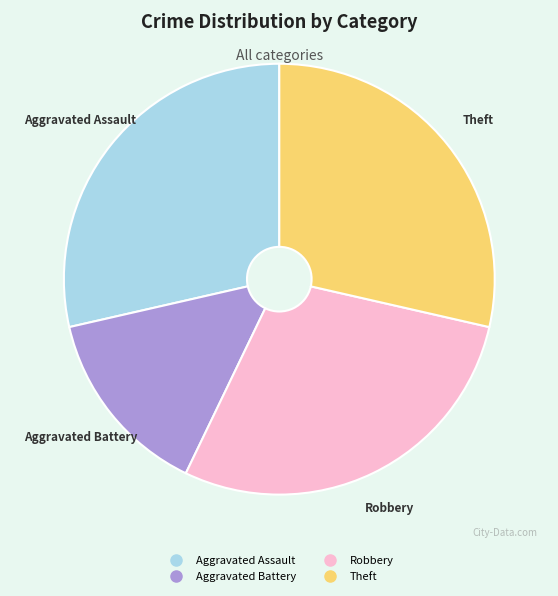

What is the smallest slice in the pie chart?

Aggravated Battery